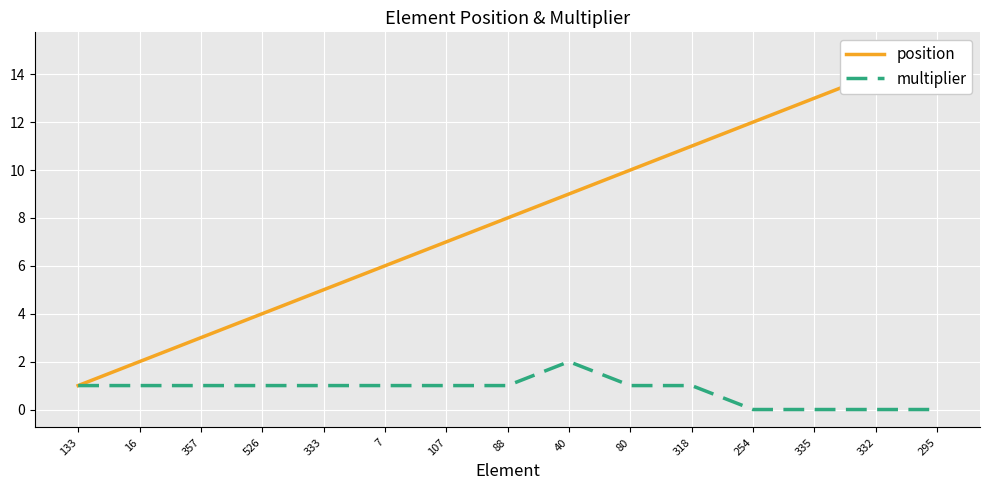

The value of position at 295 is 21. True or false?

False